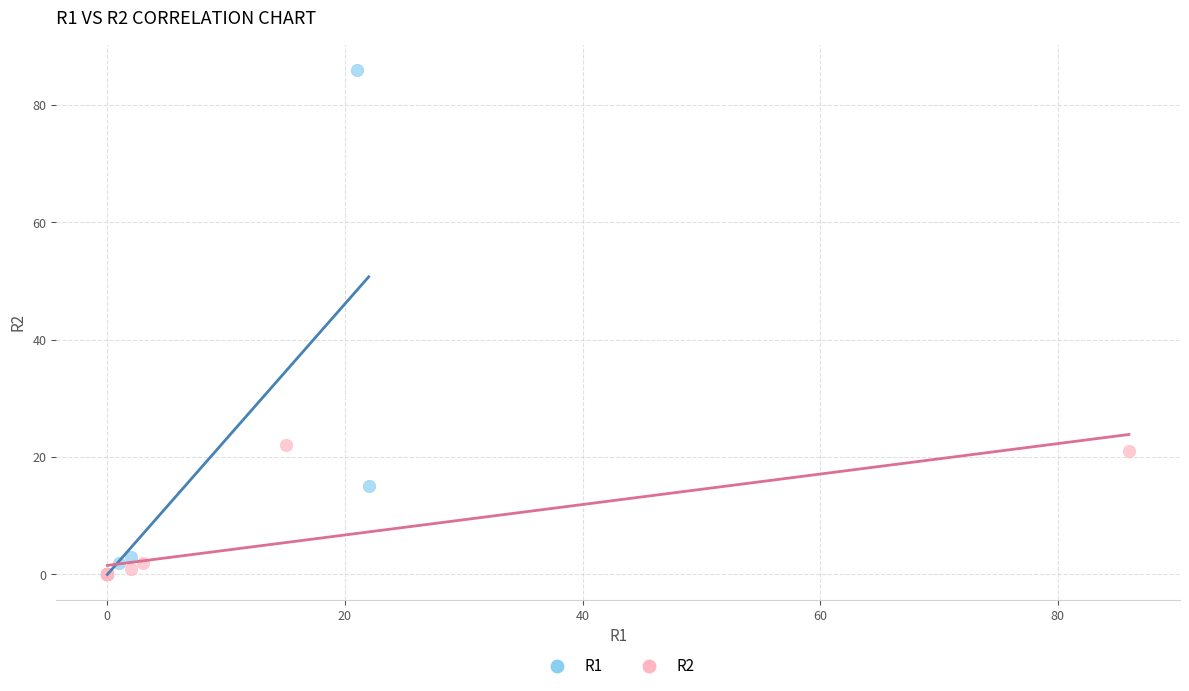

Which series reaches the maximum Y coordinate?

R1